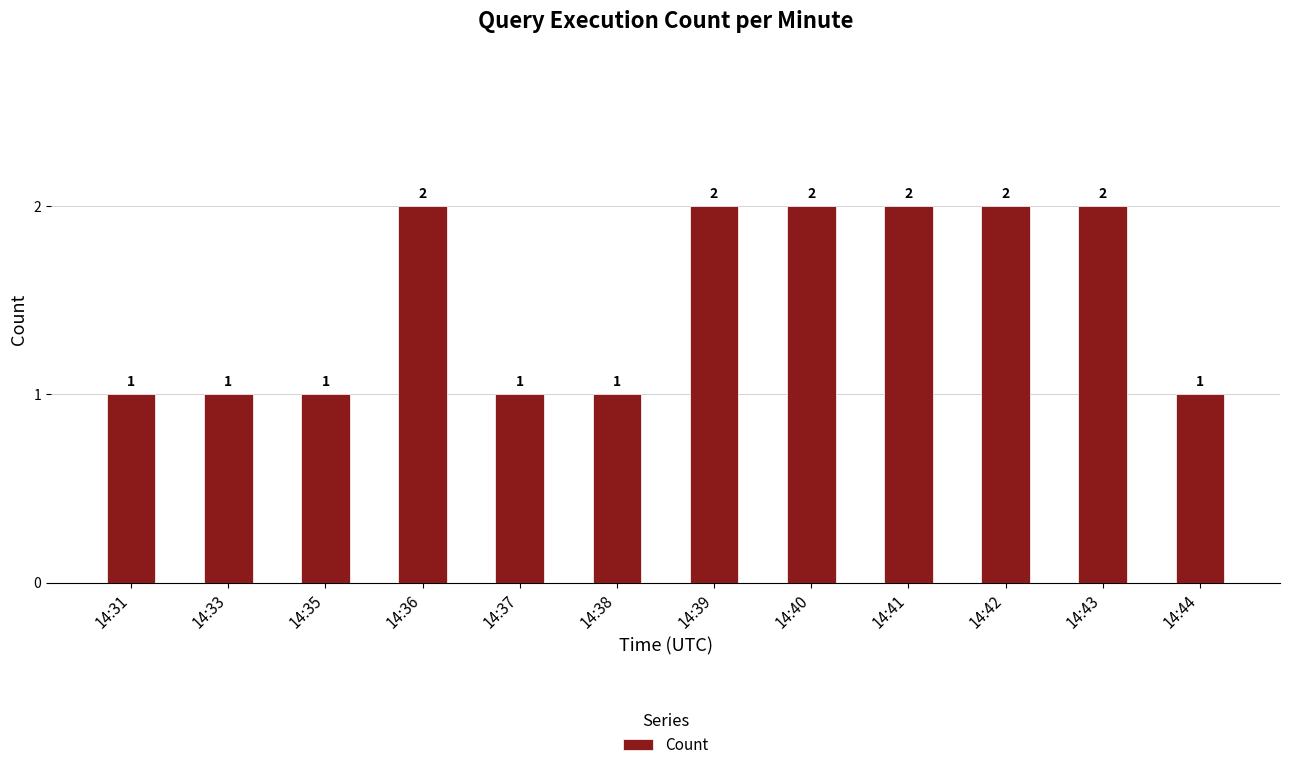

Between 14:35 and 14:41, which is larger?

14:41